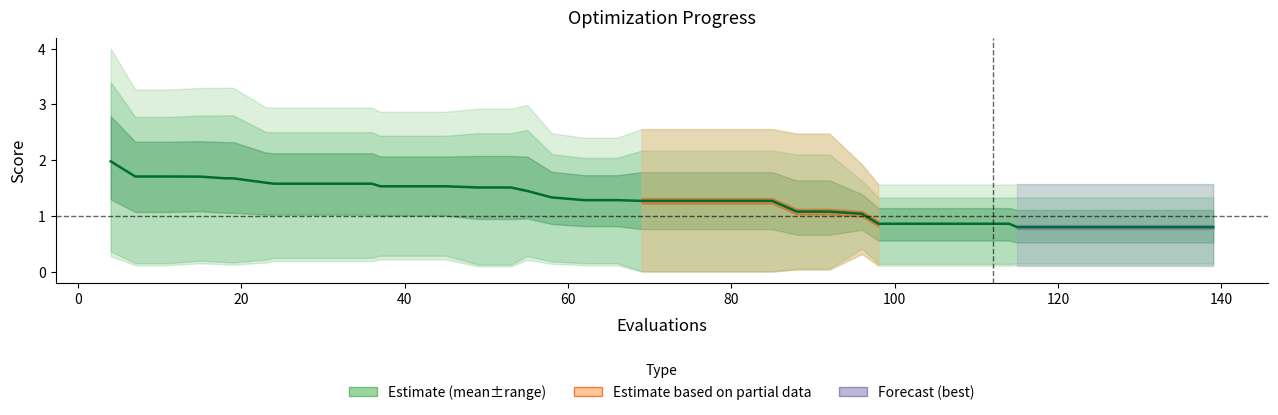

True or false: the data has more than 2 interior local peaks.

False